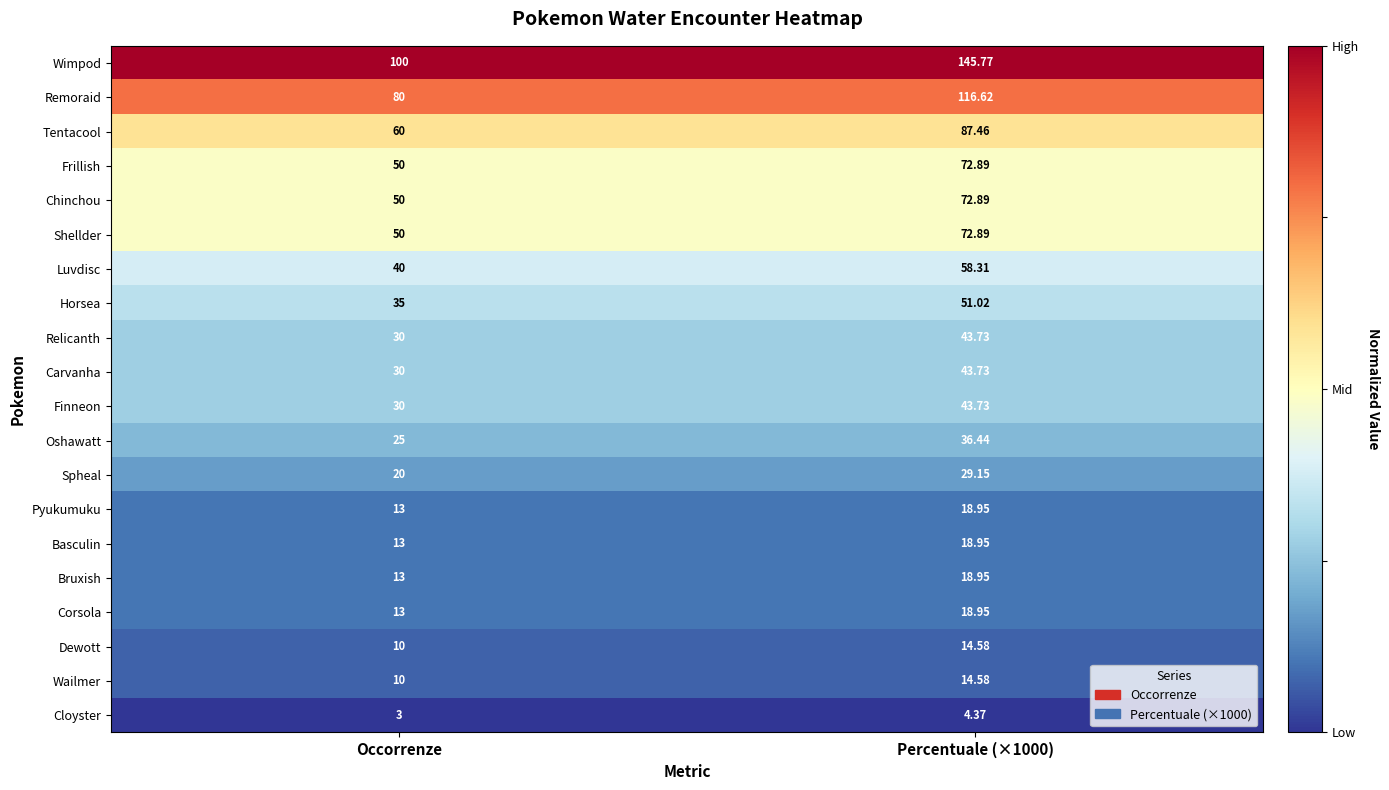

Which series has the largest total across all categories?

Wimpod